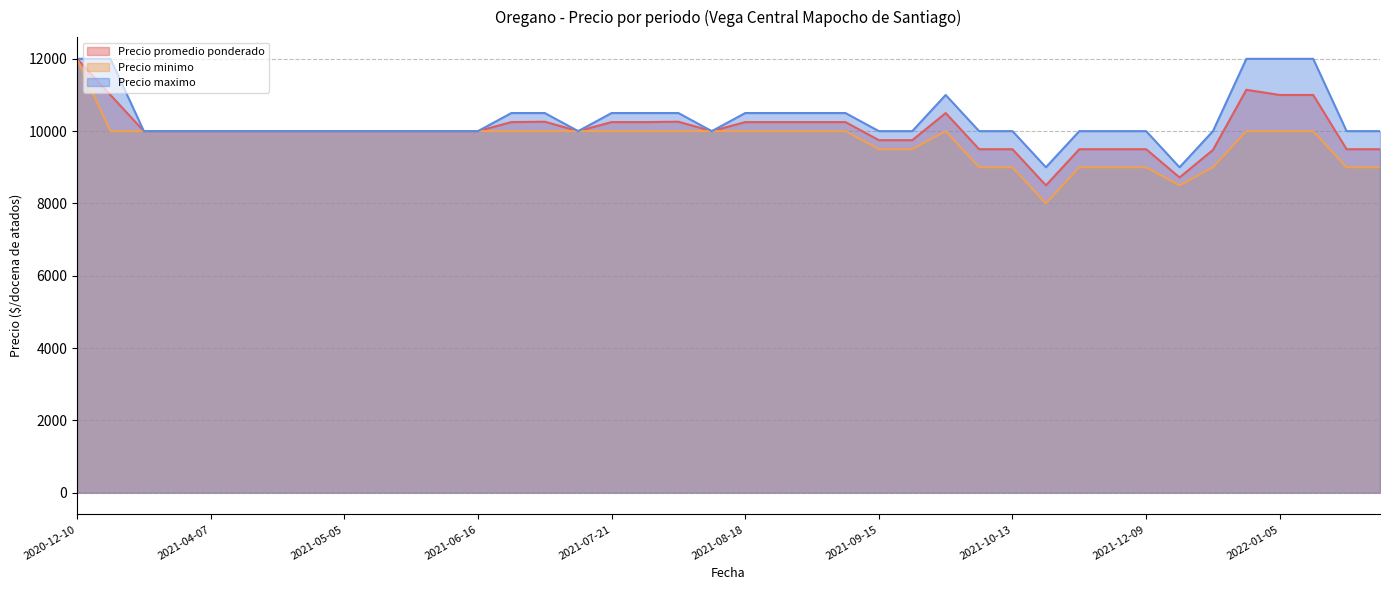

At which label does Precio maximo reach its minimum?

2021-11-03